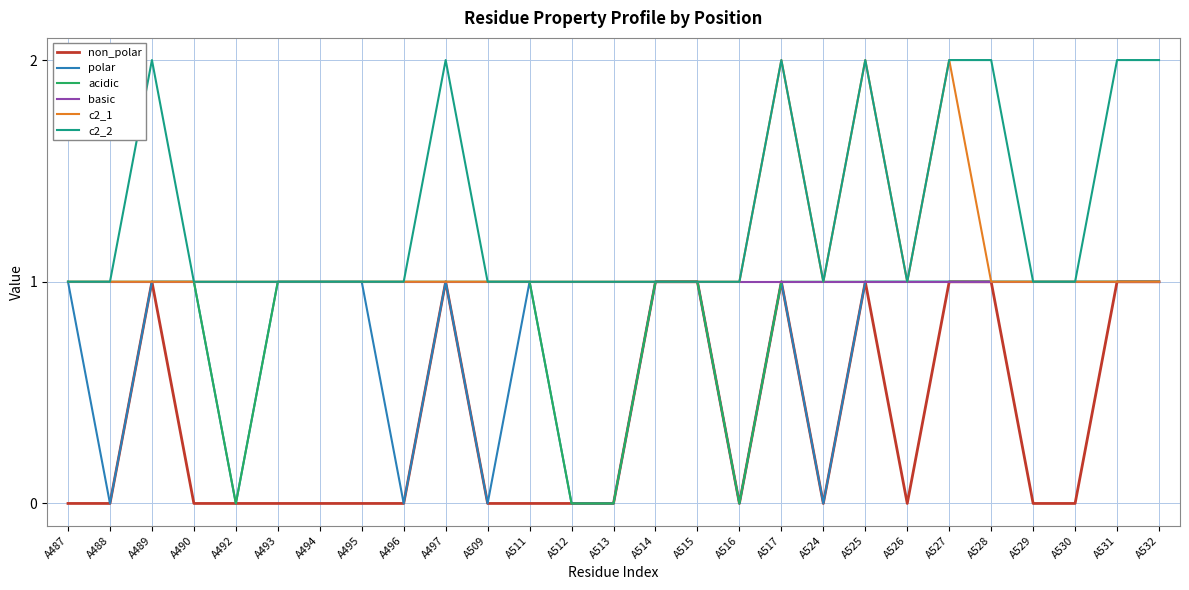

Is the value of polar at A490 greater than the value of c2_2 at A497?

No